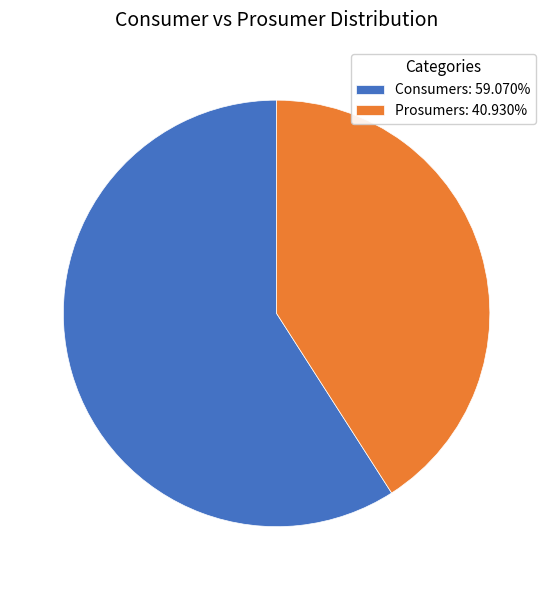

Is there any slice that represents more than half of the pie?

Yes